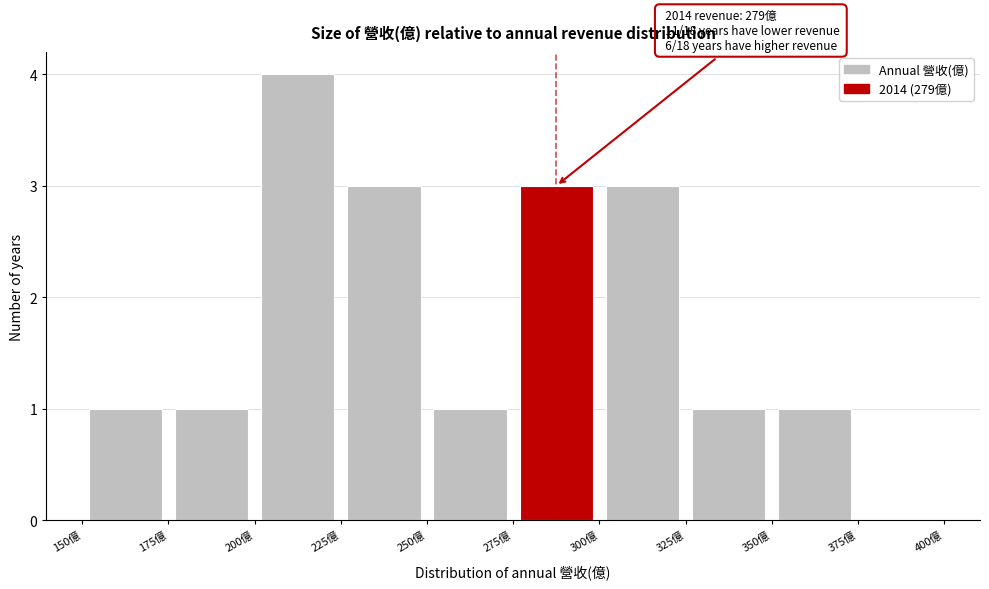

Which range on the x-axis has the tallest bar?

200 to 225